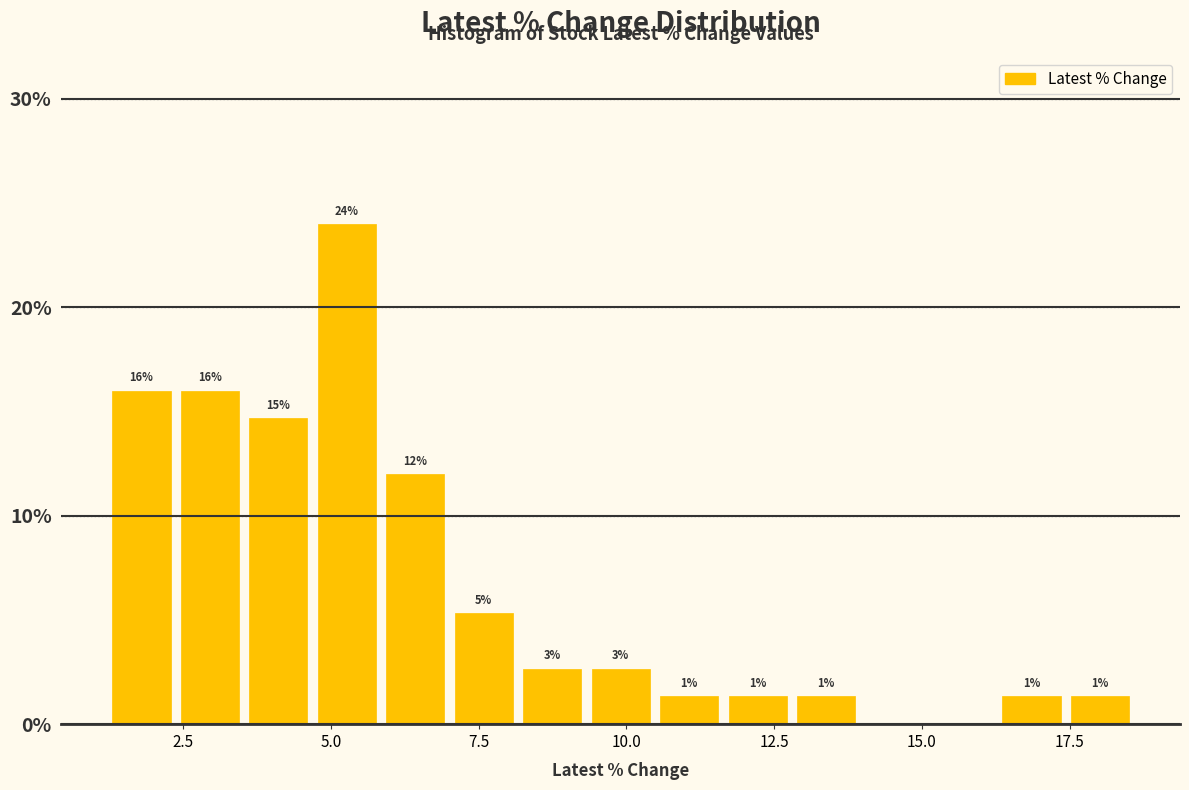

Read against the x-axis, roughly where is the centre of the tallest bar?

5.5